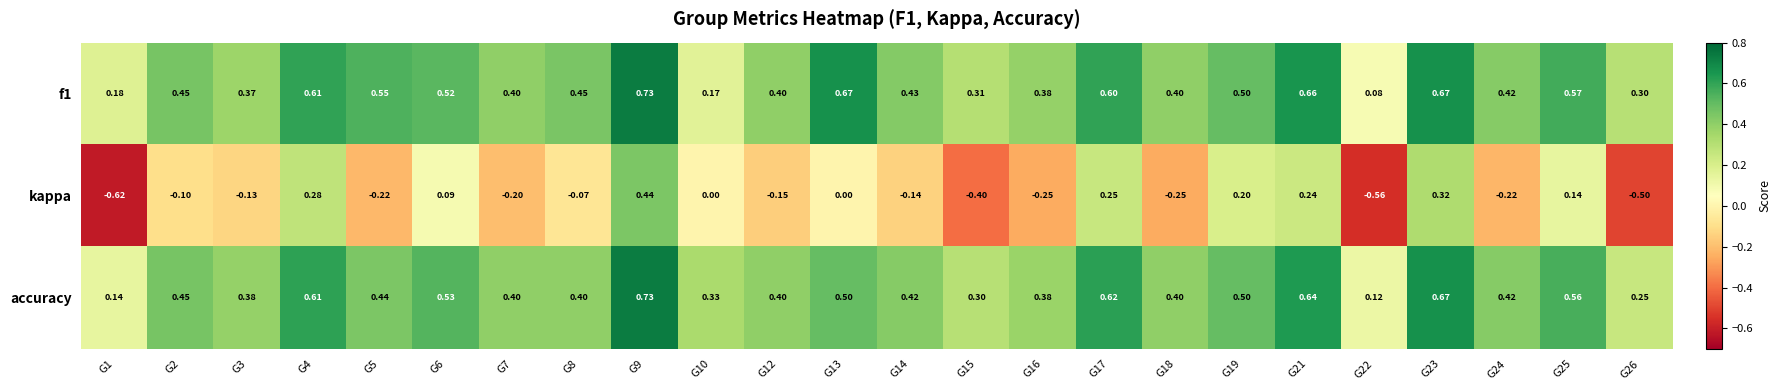

Is the value of f1 at G22 greater than the value of kappa at G22?

Yes